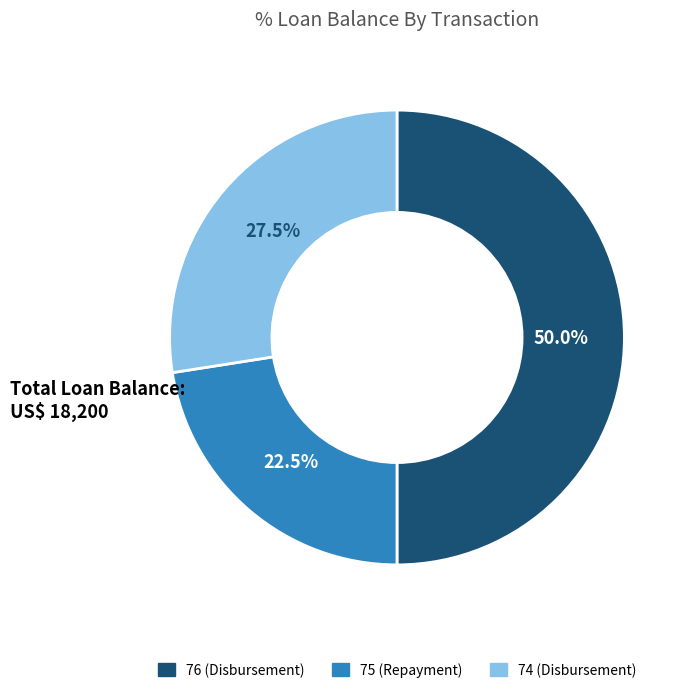

Is 75 (Repayment) the majority of the pie?

No